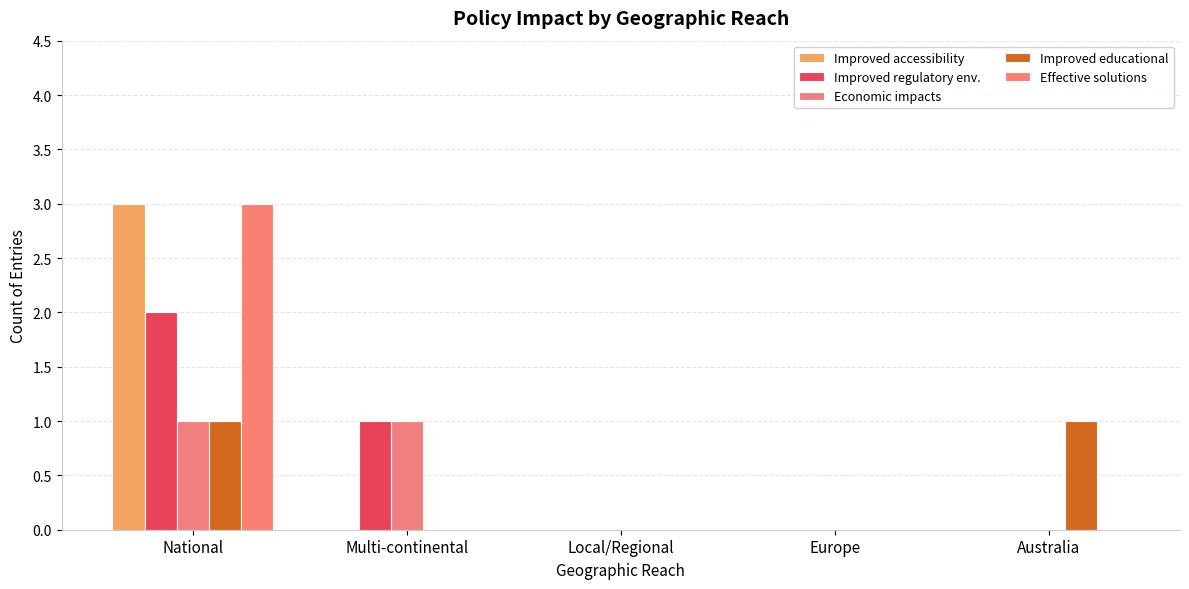

What is the average value of the Improved regulatory env. series?

1